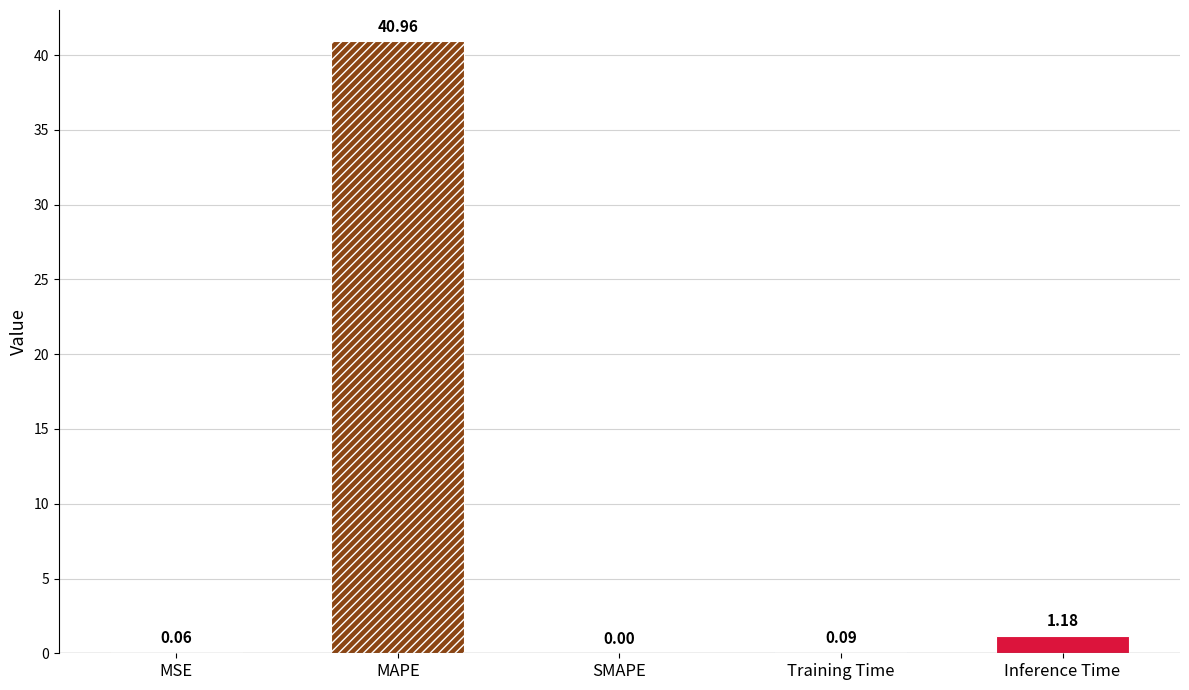

What is the maximum value shown in the chart?

41.0